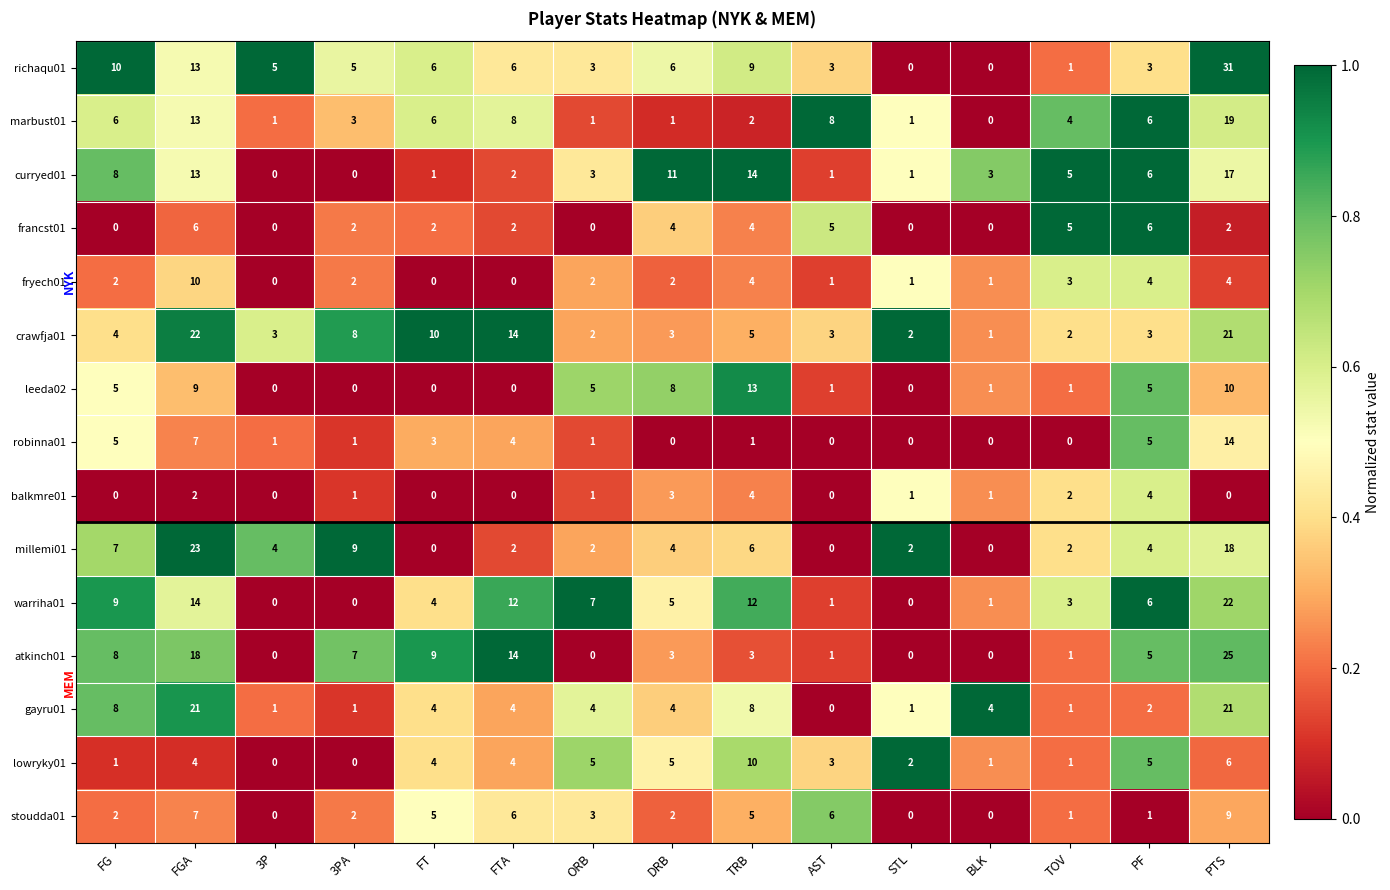

What is the total value across all series at AST?

33